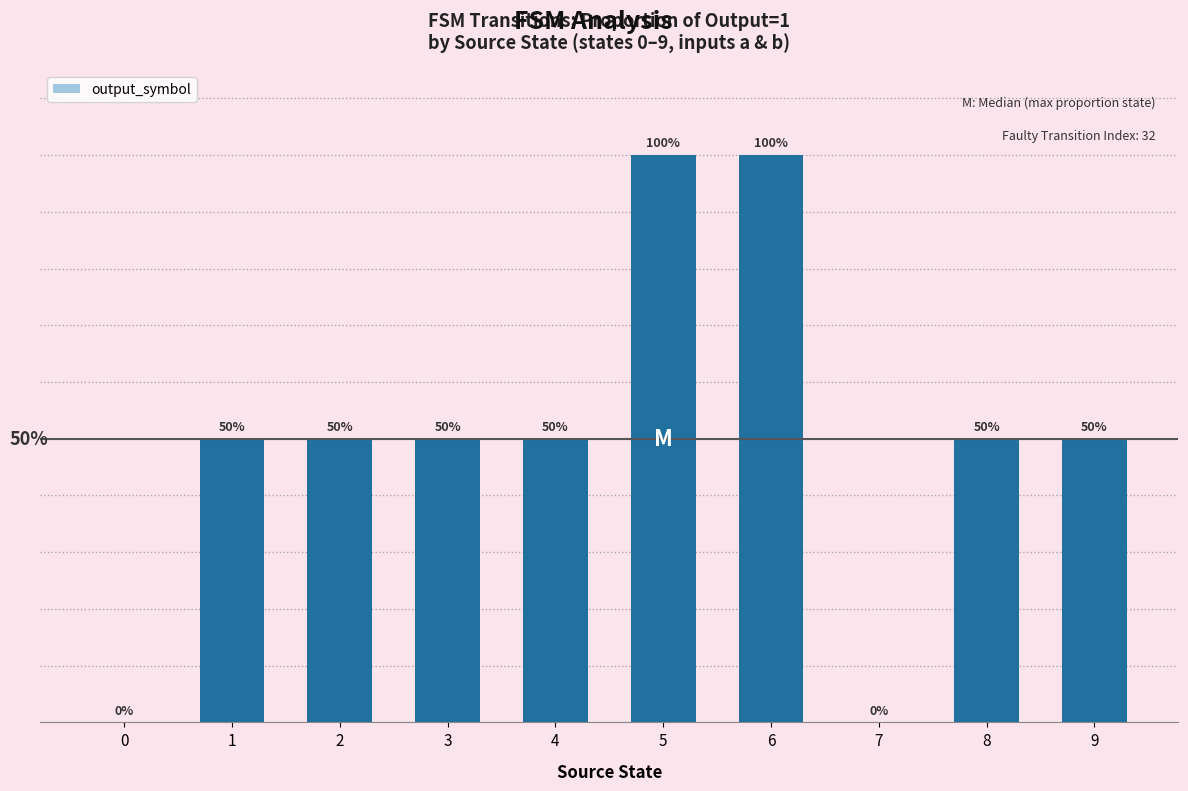

Is it true that the value at 1 is 0.5?

True